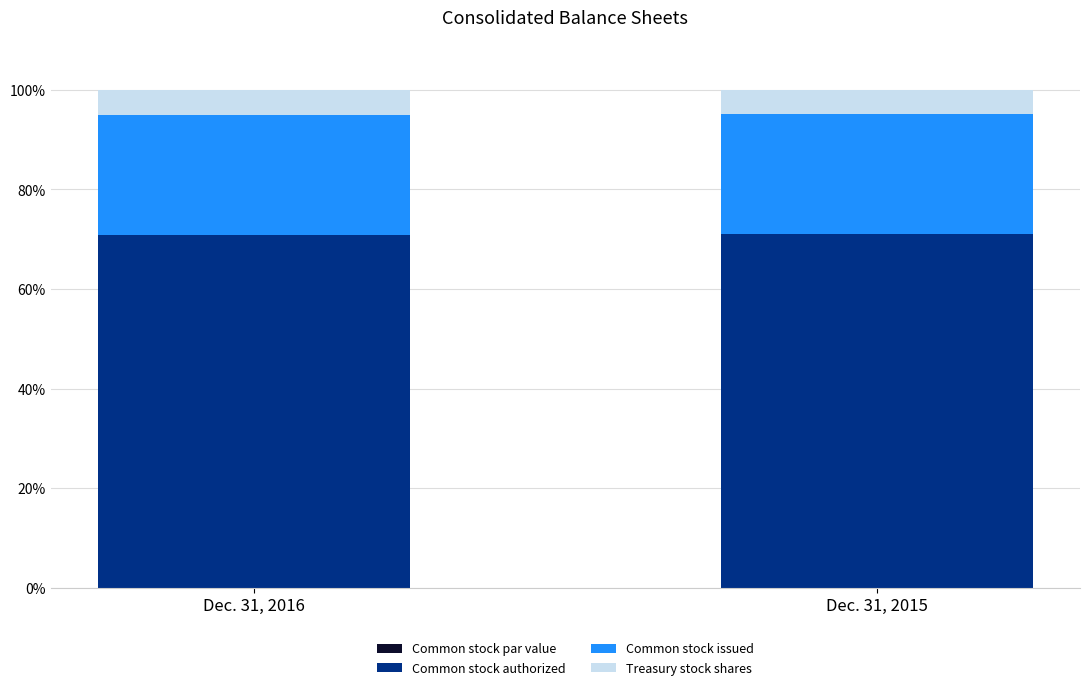

Rank the series at Dec. 31, 2015 from lowest to highest value.

Common stock par value, Treasury stock shares, Common stock issued, Common stock authorized